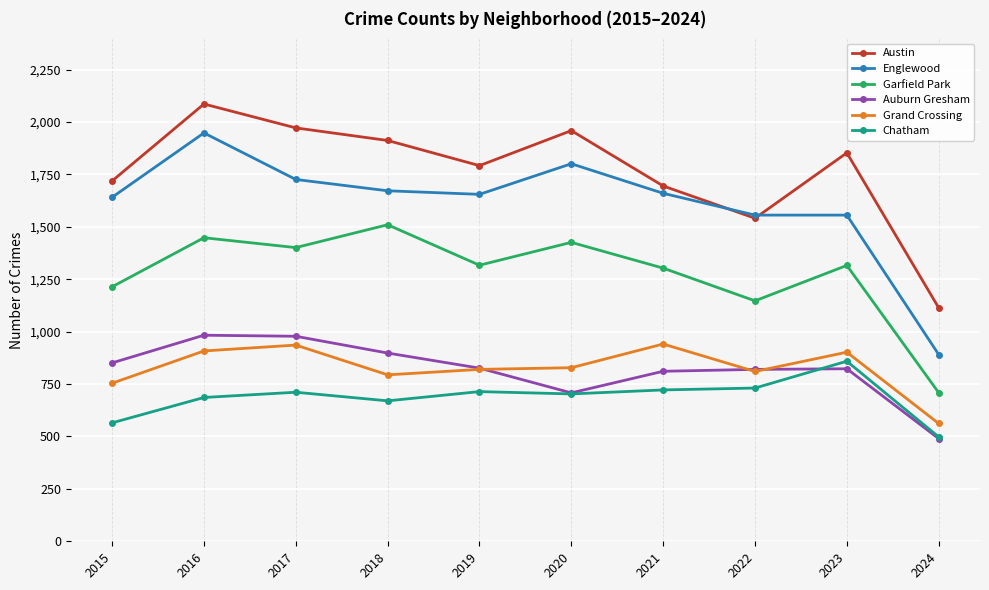

True or false: Garfield Park and Auburn Gresham cross at least once.

False